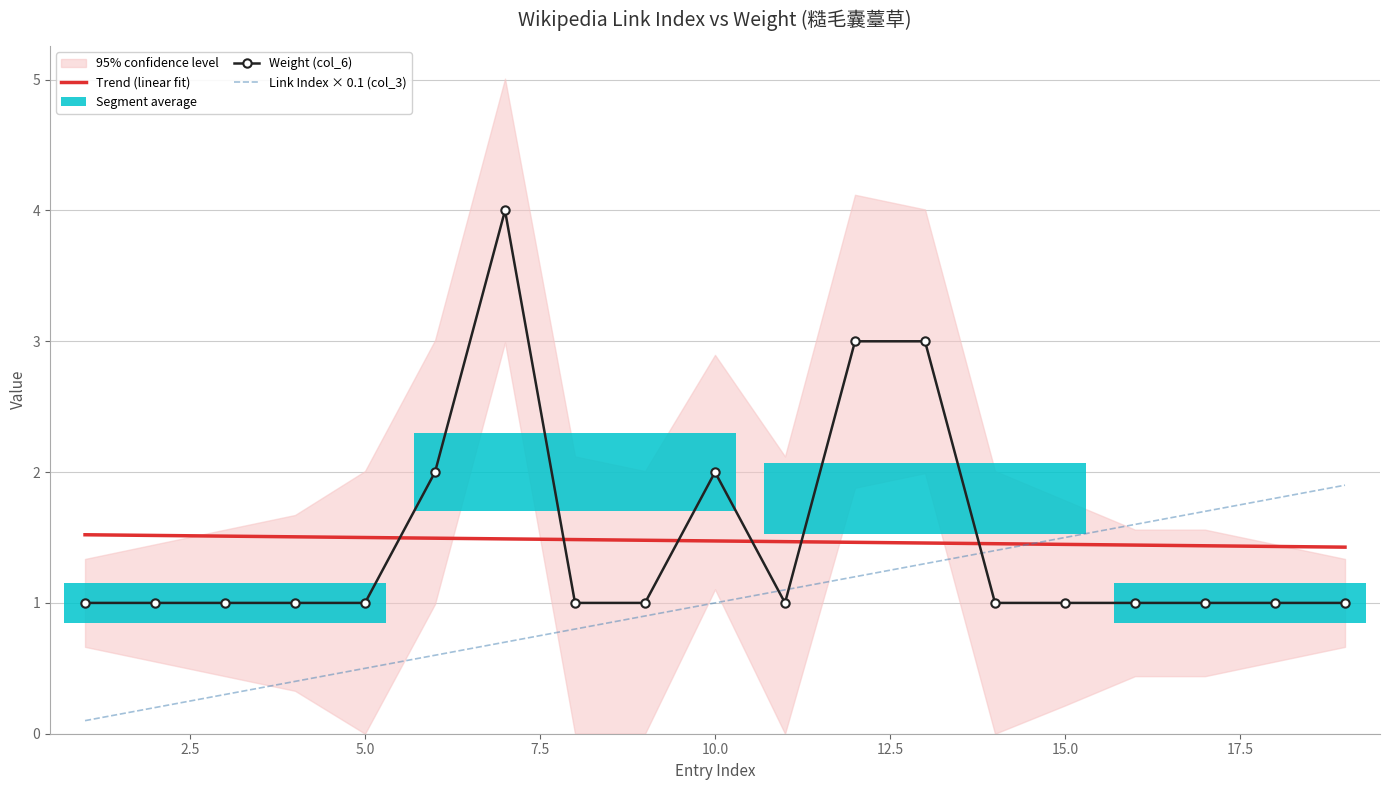

At how many categories does at least one series exceed 1?

12